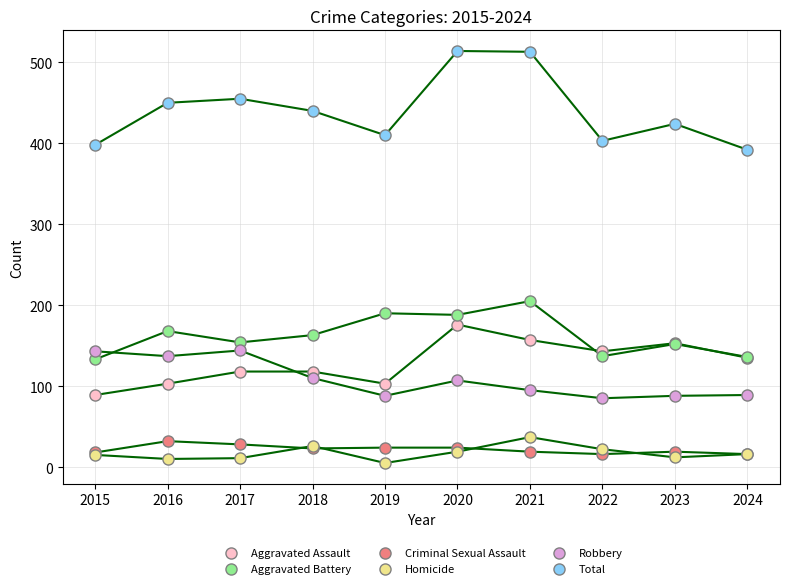

Which series has the widest spread of Y values?

Total